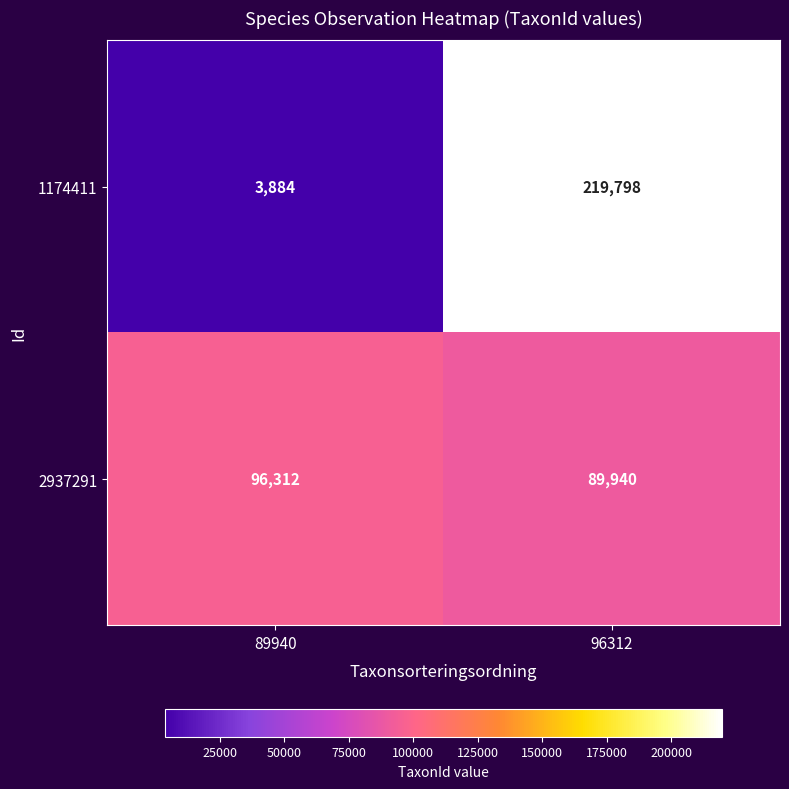

True or false: 2937291 has a value of 96312 at 89940.

True